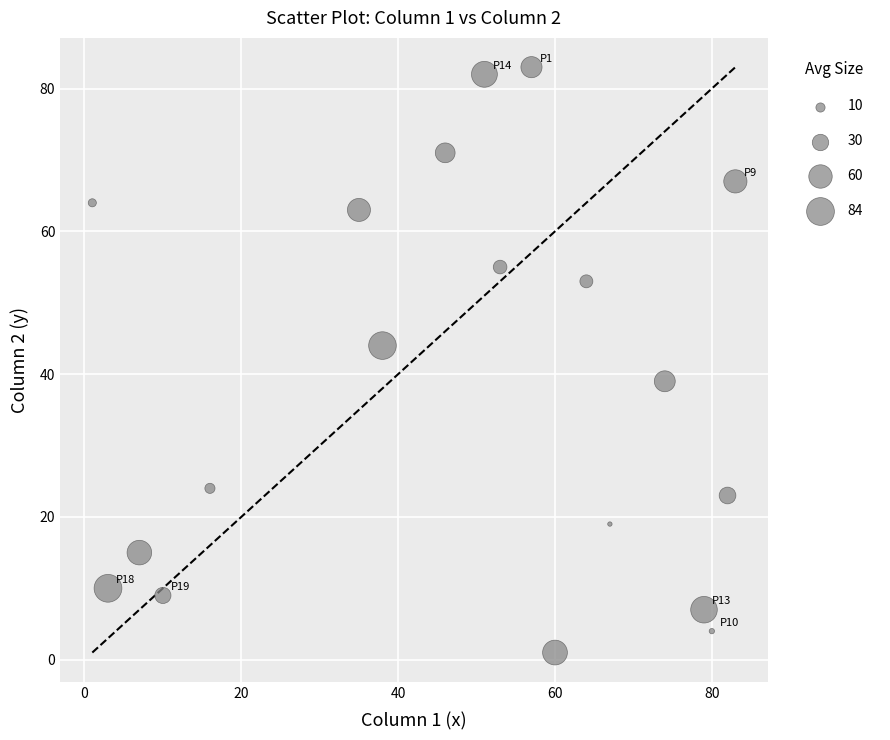

What Y value in the scatter plot is closest to 42?

44